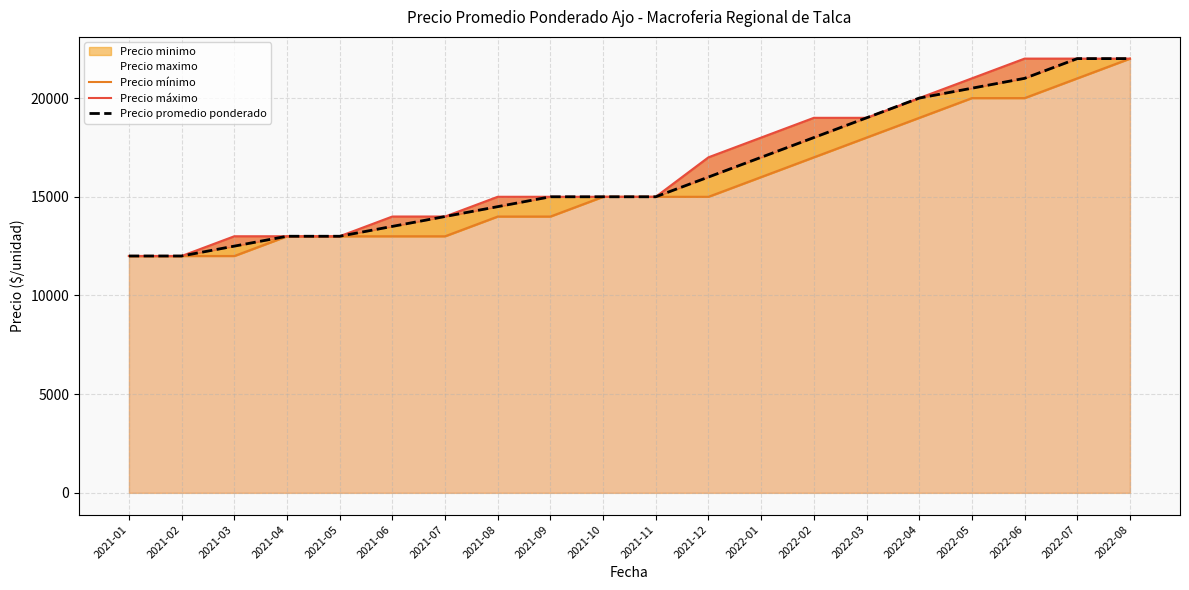

The Precio máximo series shows 35363 at 2022-07. True or false?

False